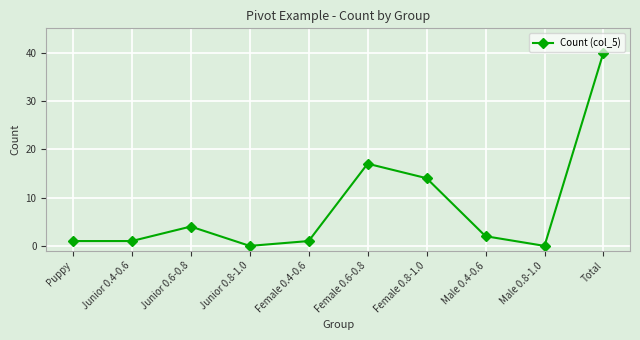

At which category does the chart reach its peak across all series?

Total